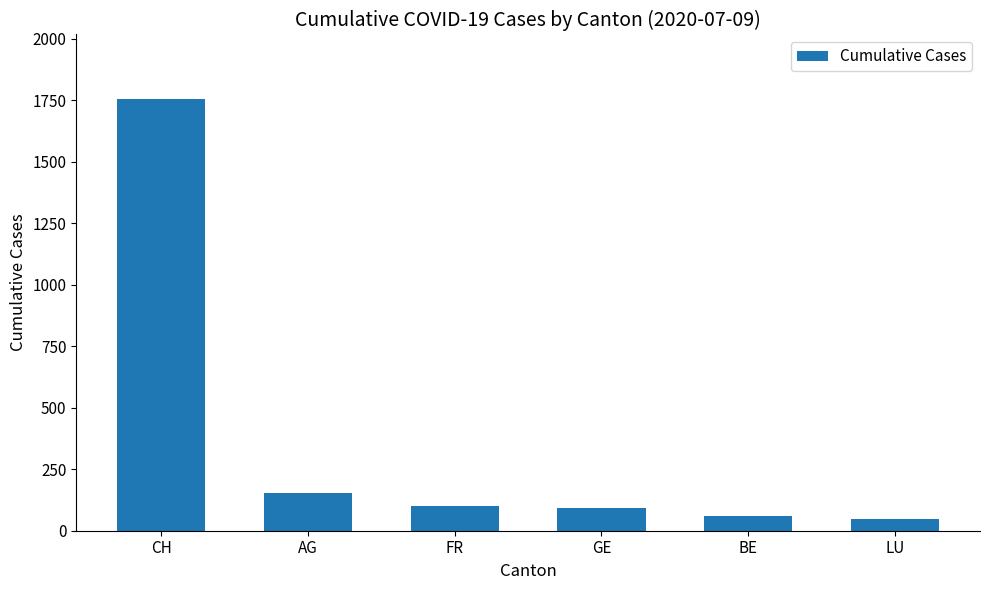

At which label is the value closest to 900?

AG